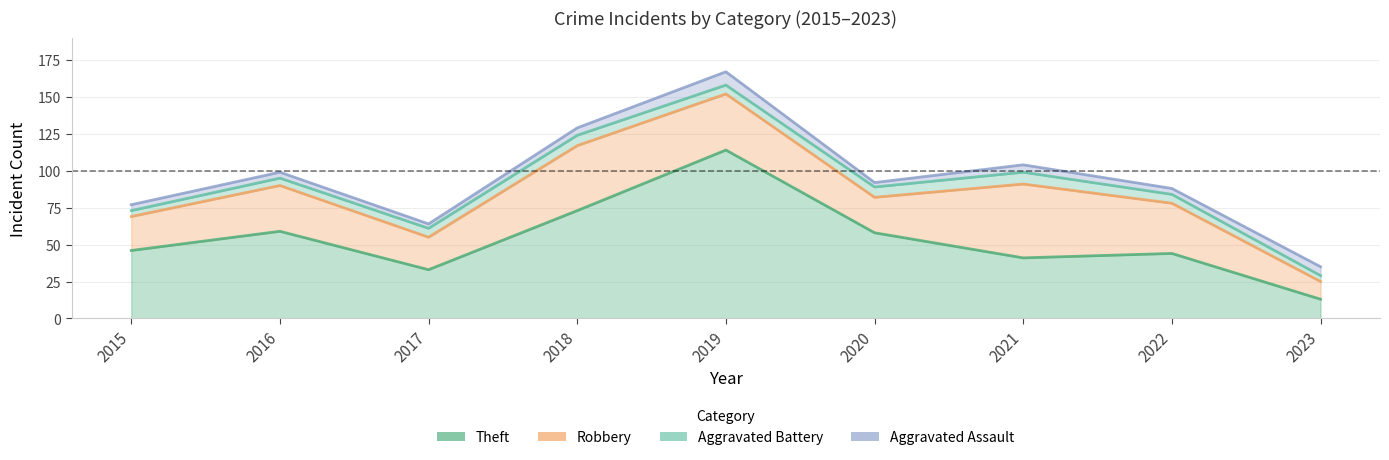

How many data points in Theft are above 46?

4